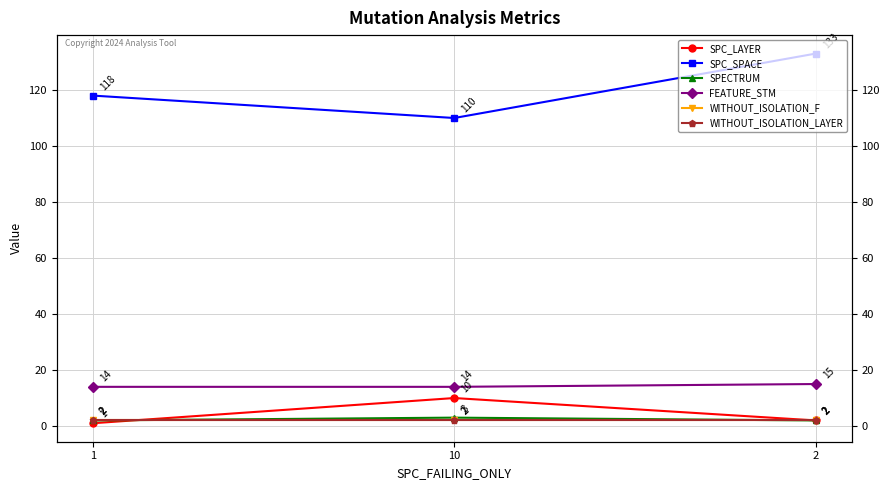

Is this an area chart (filled region under the line)?

No